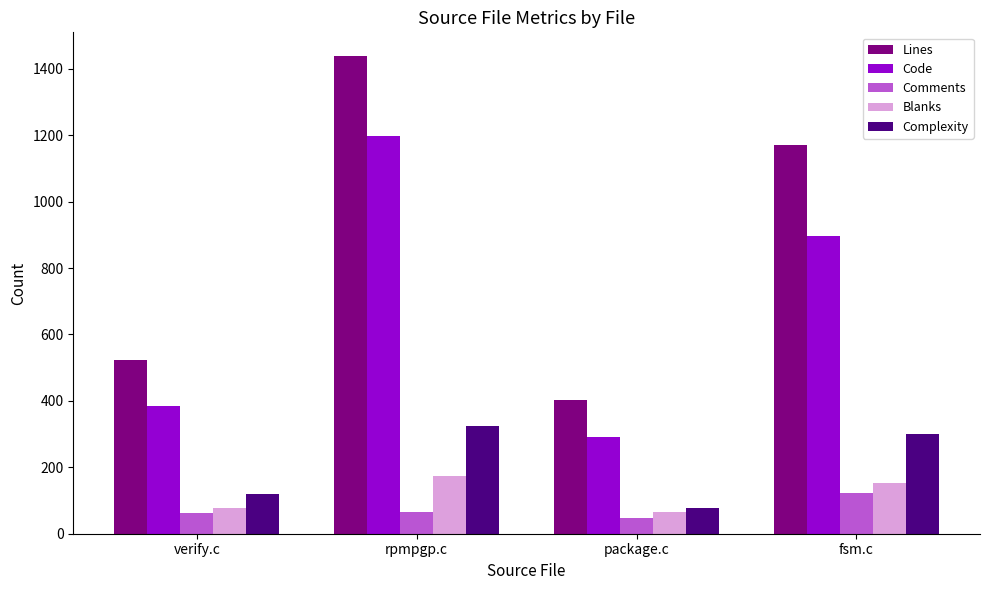

The value of Code at verify.c is 250. True or false?

False